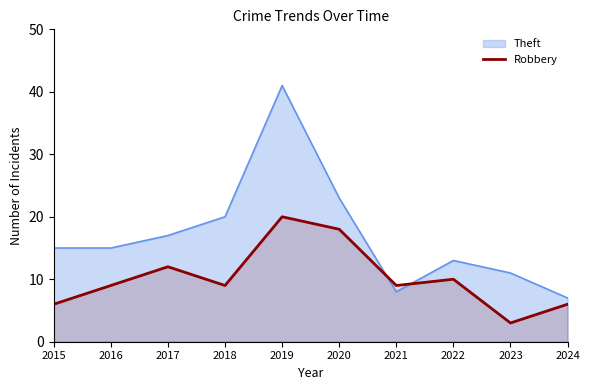

The value at 2019 is 28. True or false?

False